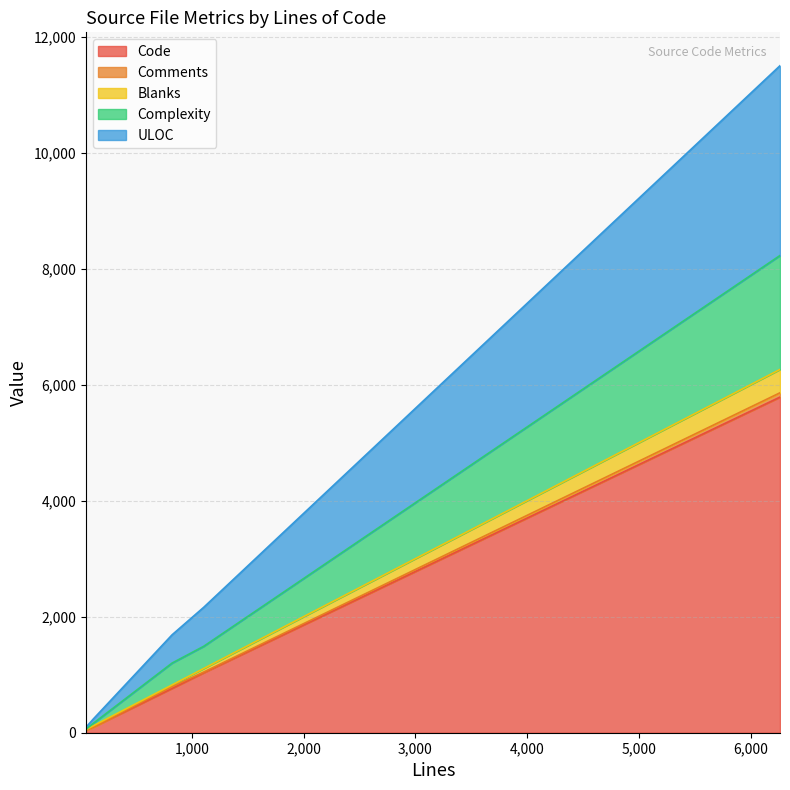

List the labels in order of Complexity value, largest first.

6263, 1107, 824, 119, 53